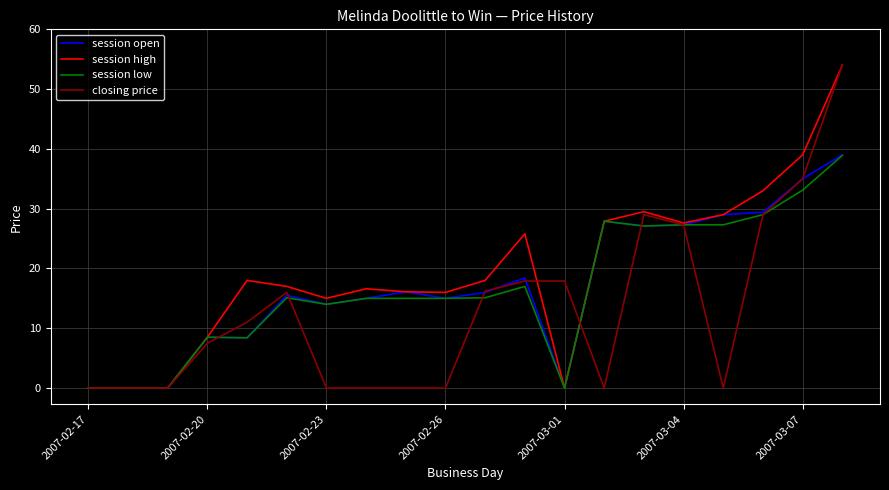

Does the chart have visible grid lines?

Yes